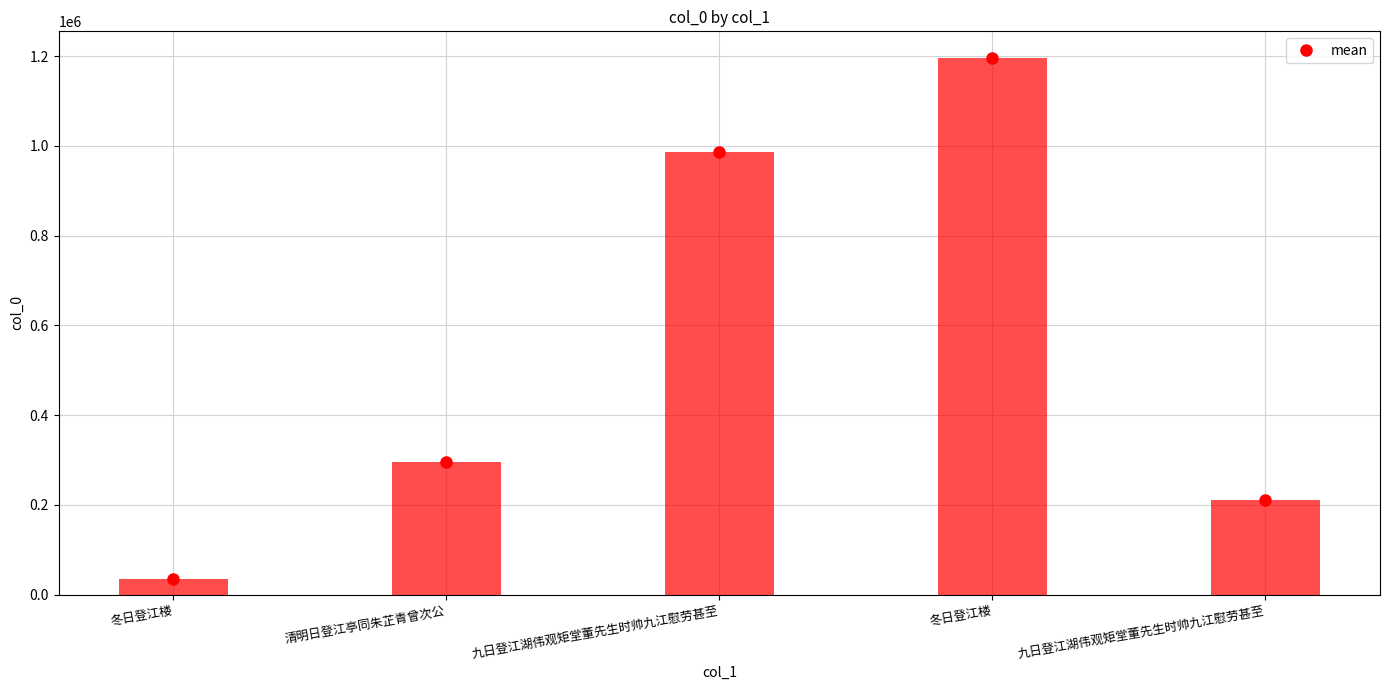

List the labels in order of value, largest first.

冬日登江楼, 九日登江湖伟观矩堂董先生时帅九江慰劳甚至, 清明日登江亭同朱芷青曾次公, 九日登江湖伟观矩堂董先生时帅九江慰劳甚至, 冬日登江楼